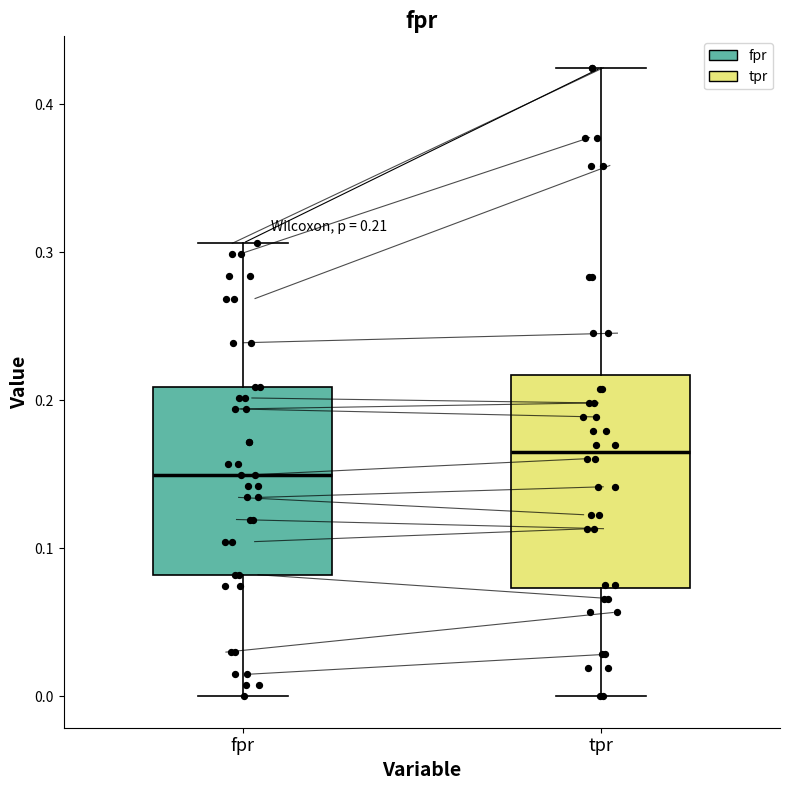

Which box has the highest median line?

tpr